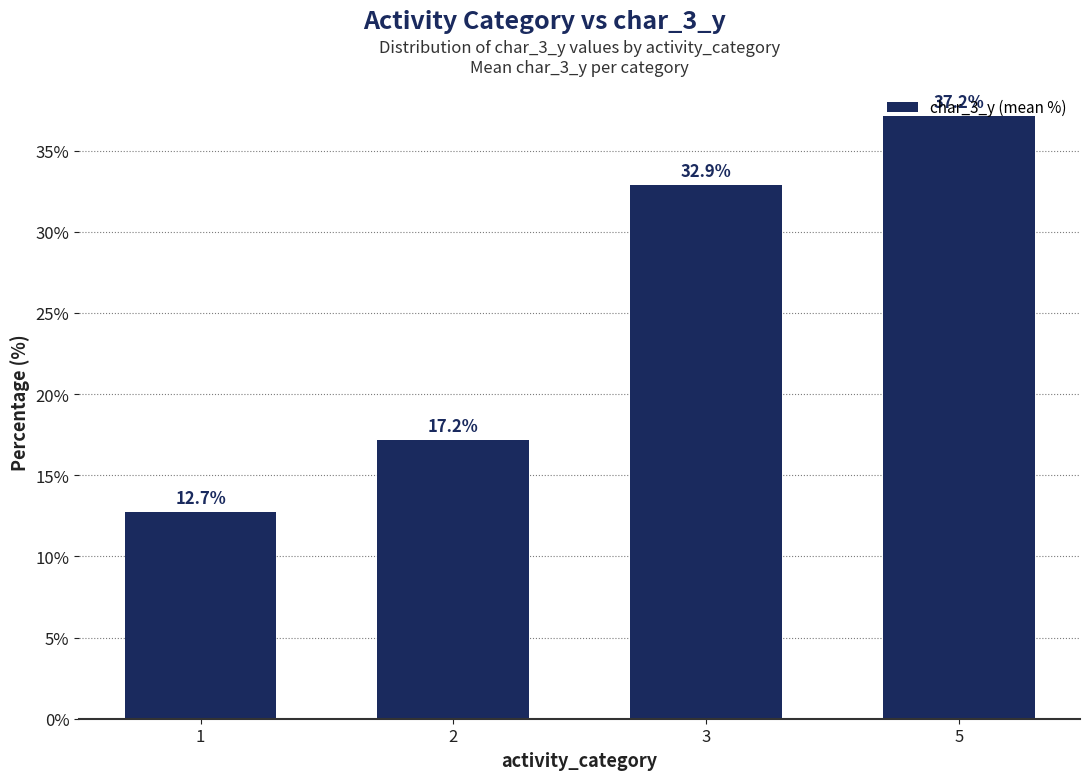

How many bars are there in total?

4